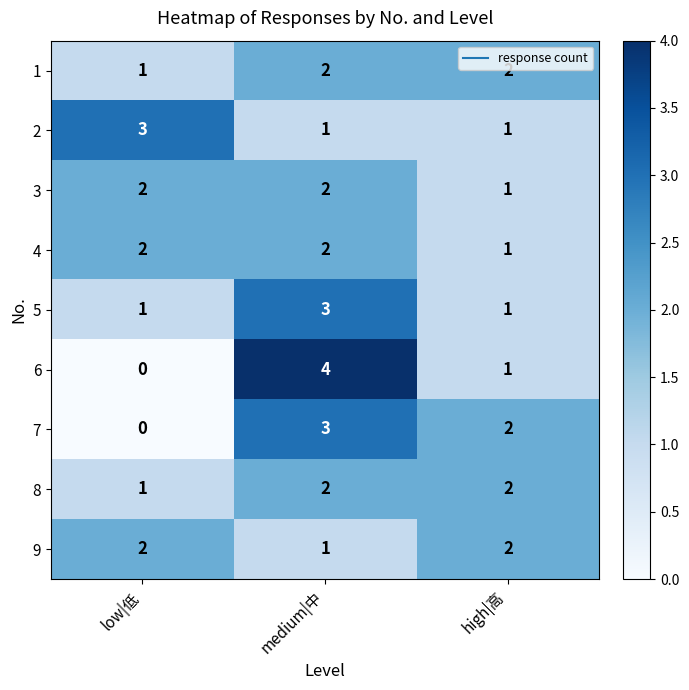

Between medium|中 and high|高, which series saw the biggest shift?

6